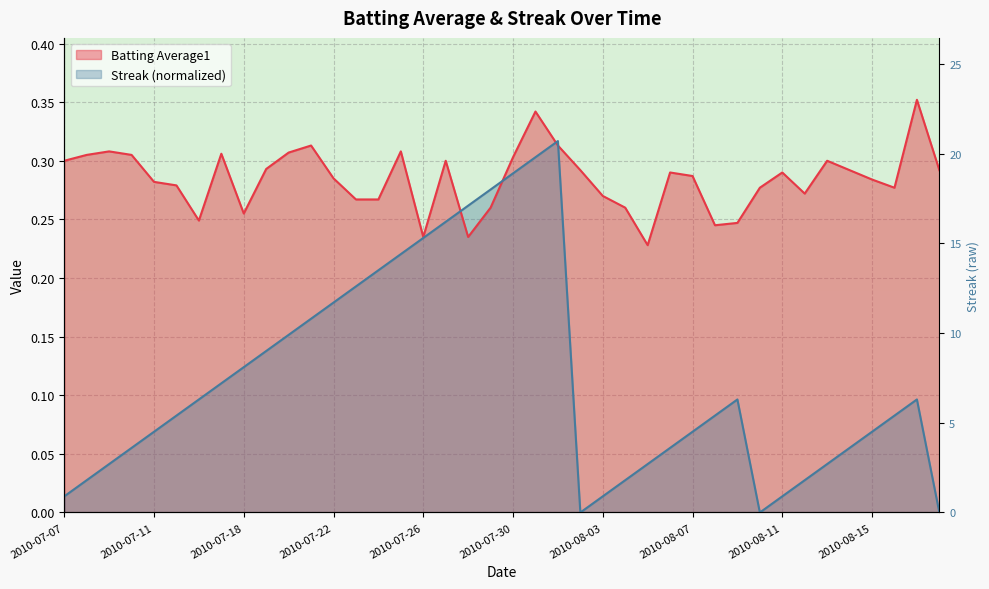

Where is the first local maximum for Batting Average1?

2010-07-09